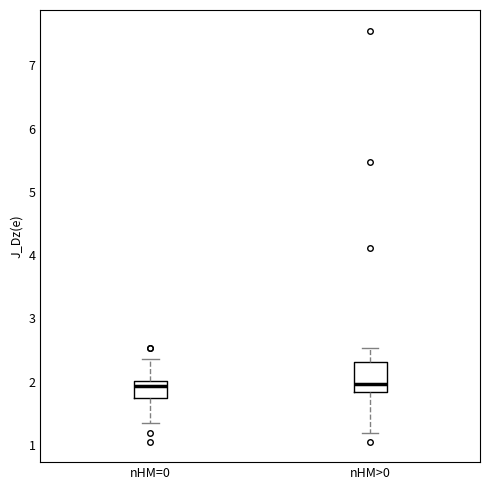

Which box is the tallest, from its lower edge to its upper edge?

nHM>0